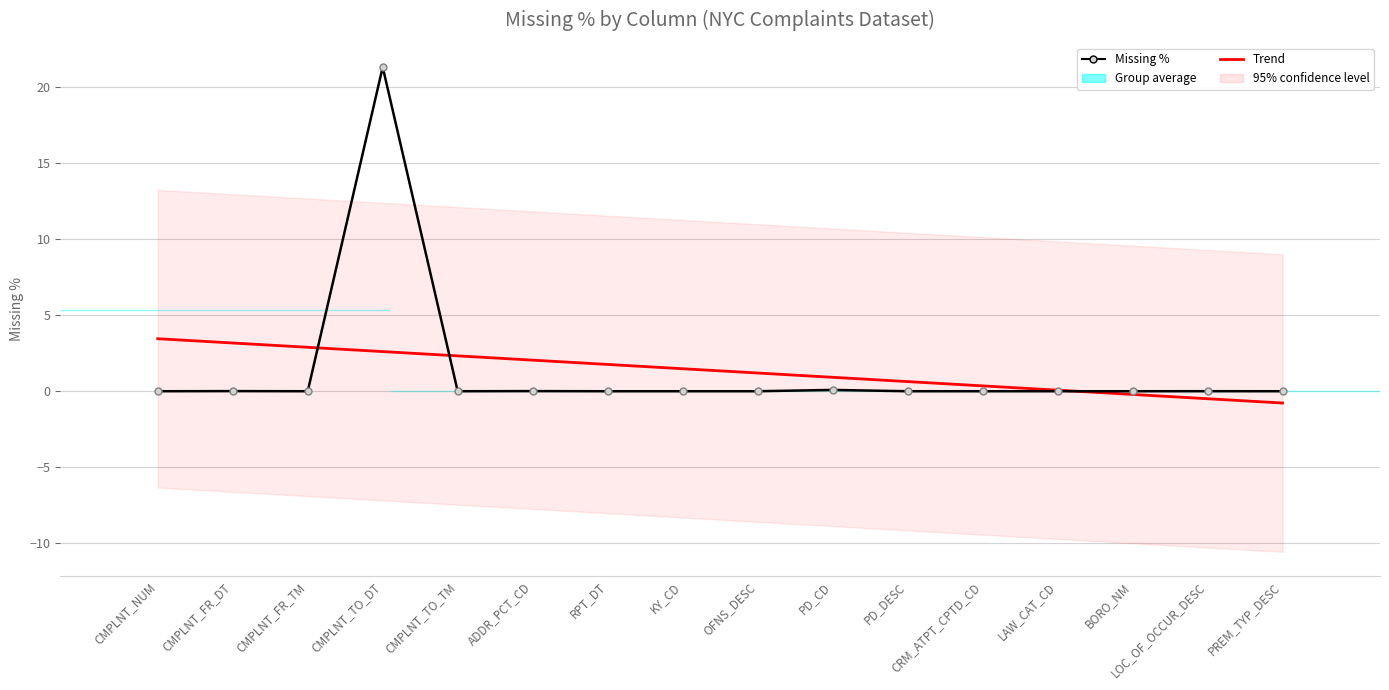

Which series has the largest range (max minus min)?

Missing %